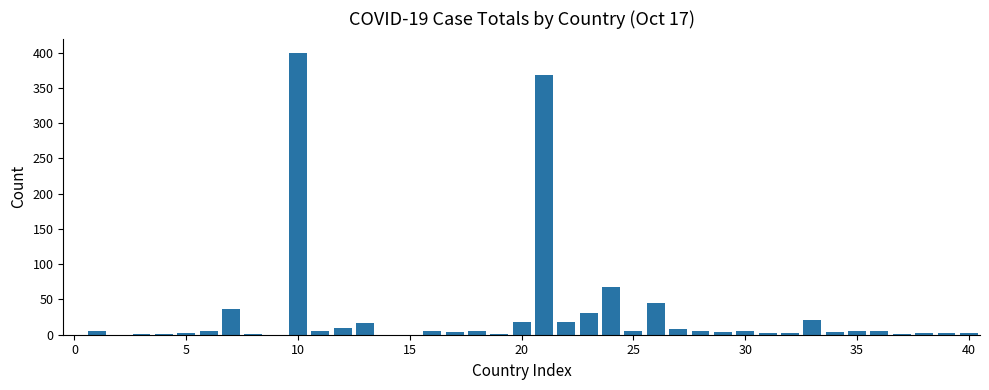

What is the sum of all values?

1127.1